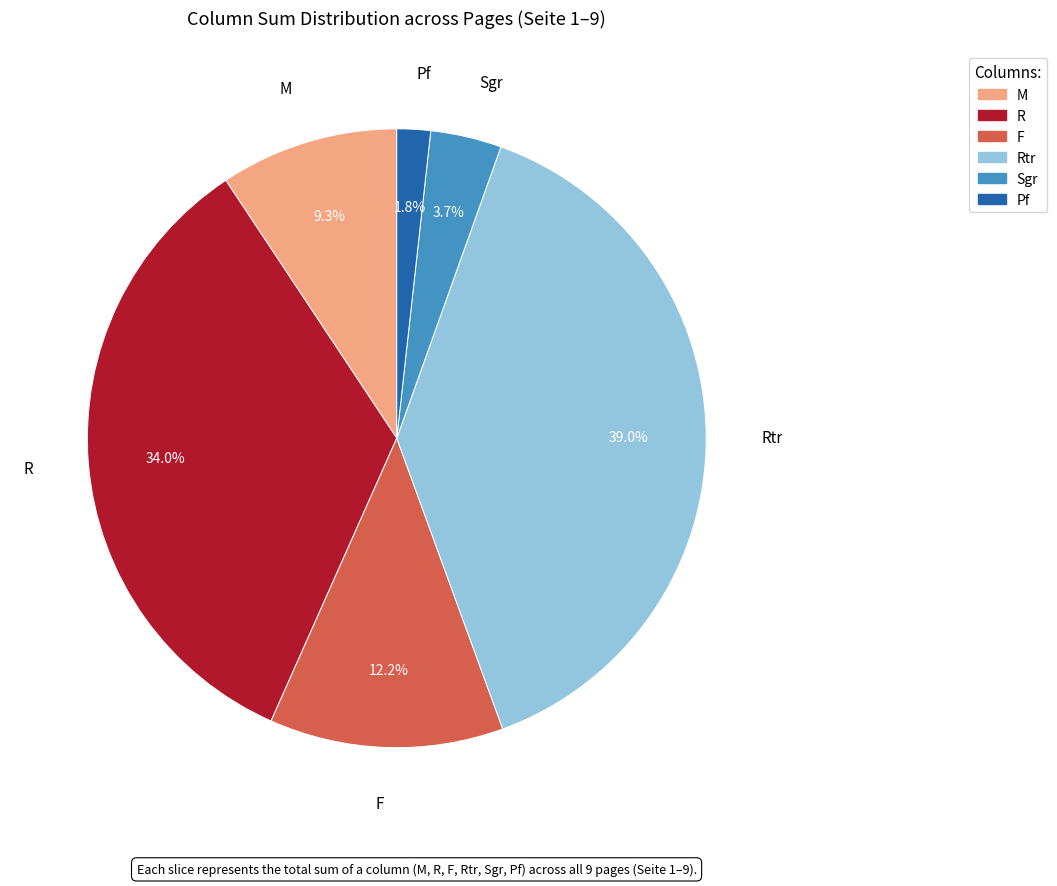

How many slices are in this pie chart?

6